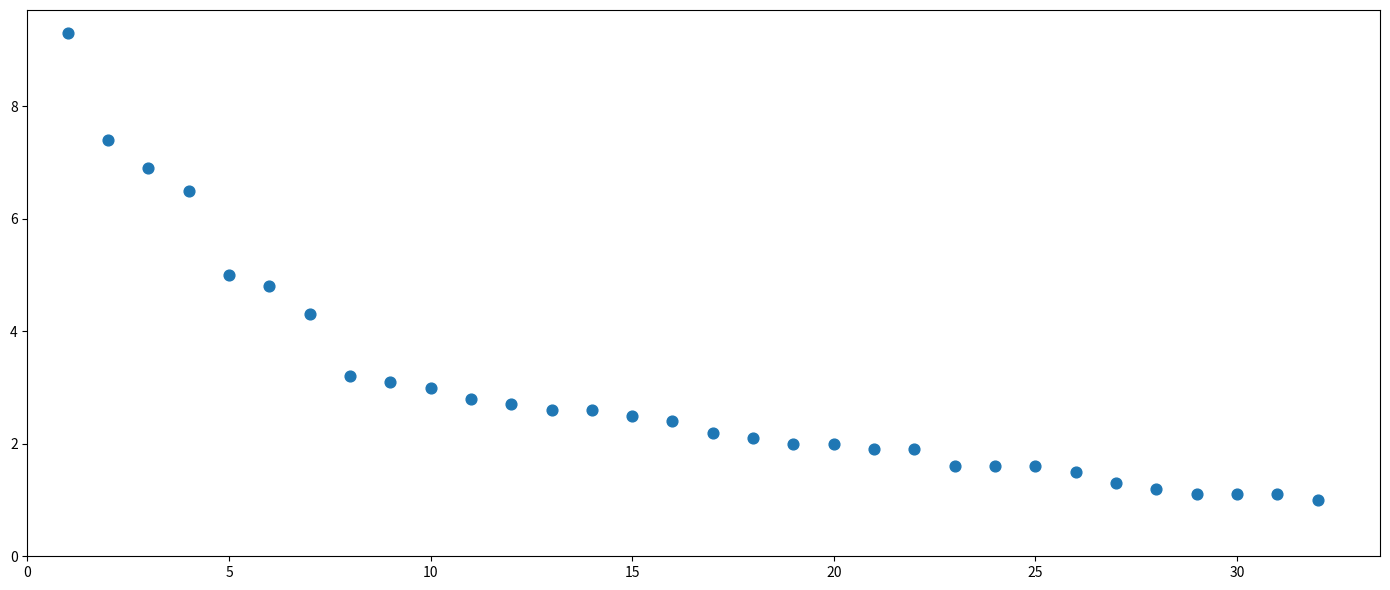

What is the range of Y values (max minus min)?

8.3